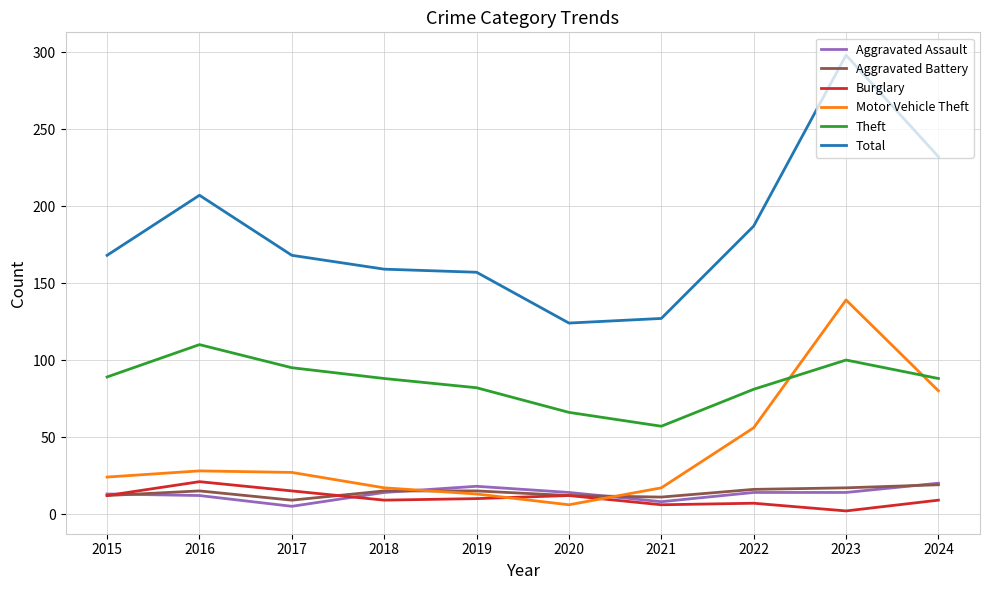

Which series has the largest total across all categories?

Total